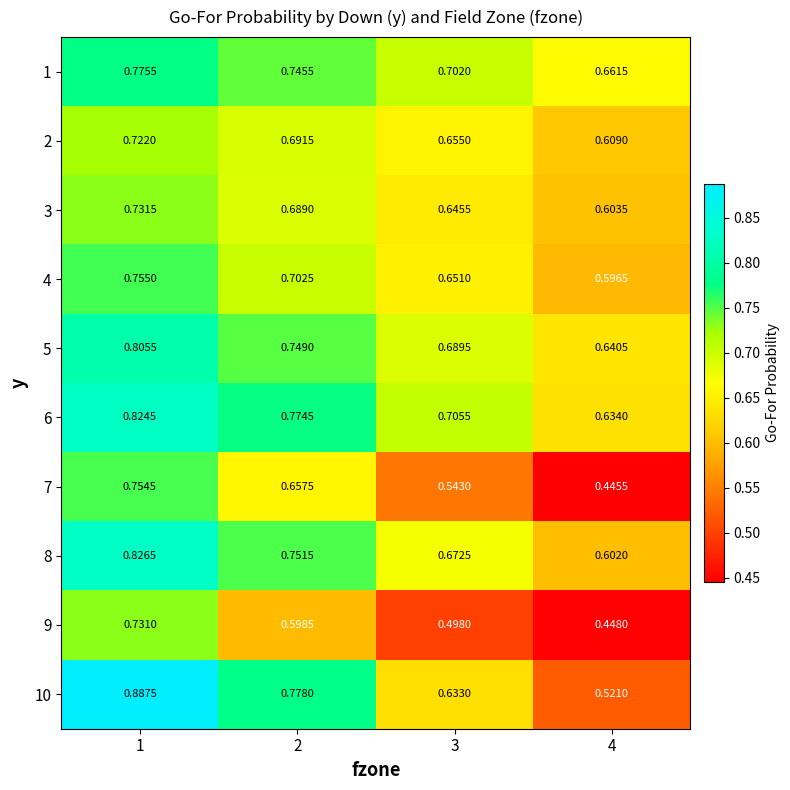

What is the difference between the highest and lowest values at 2?

0.2